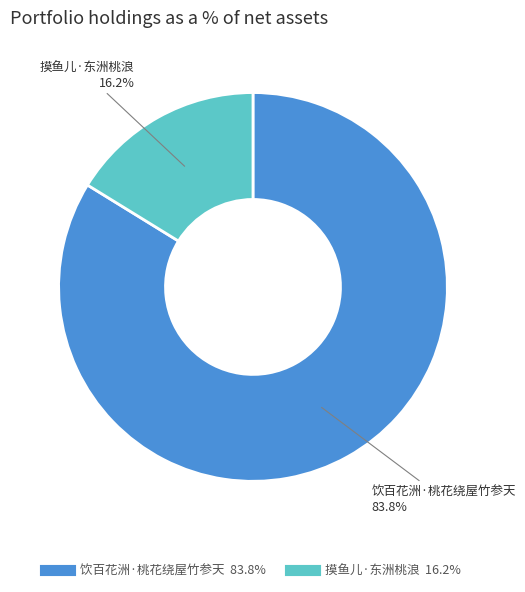

Do 摸鱼儿·东洲桃浪 and 饮百花洲·桃花绕屋竹参天 together represent more than half of the pie?

Yes